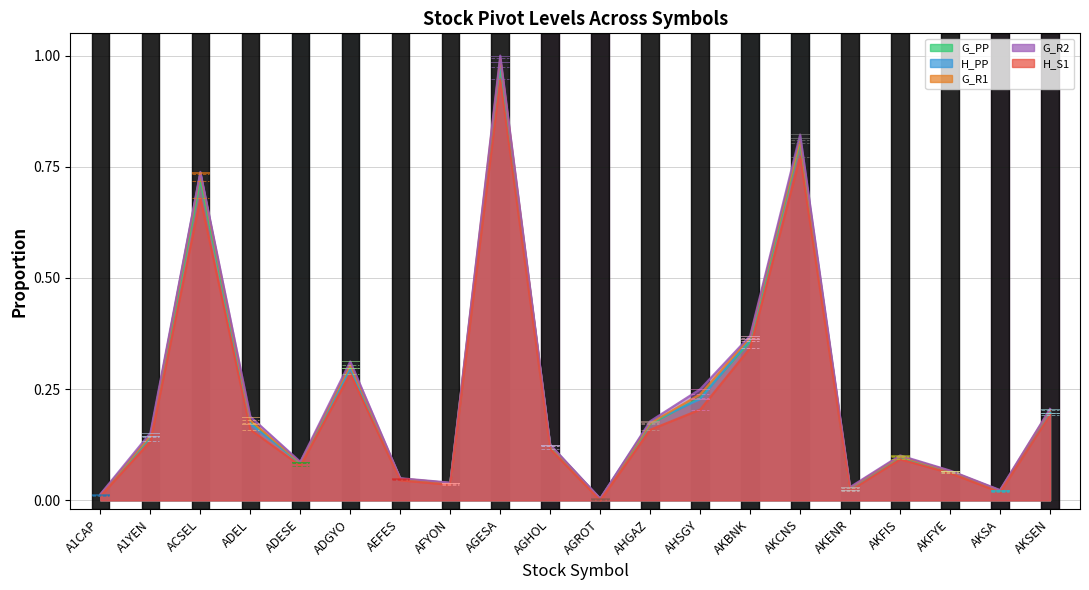

Rank the categories by H_S1 value from highest to lowest.

AGESA, AKCNS, ACSEL, AKBNK, ADGYO, AHSGY, AKSEN, ADEL, AHGAZ, A1YEN, AGHOL, AKFIS, ADESE, AKFYE, AEFES, AFYON, AKENR, AKSA, A1CAP, AGROT